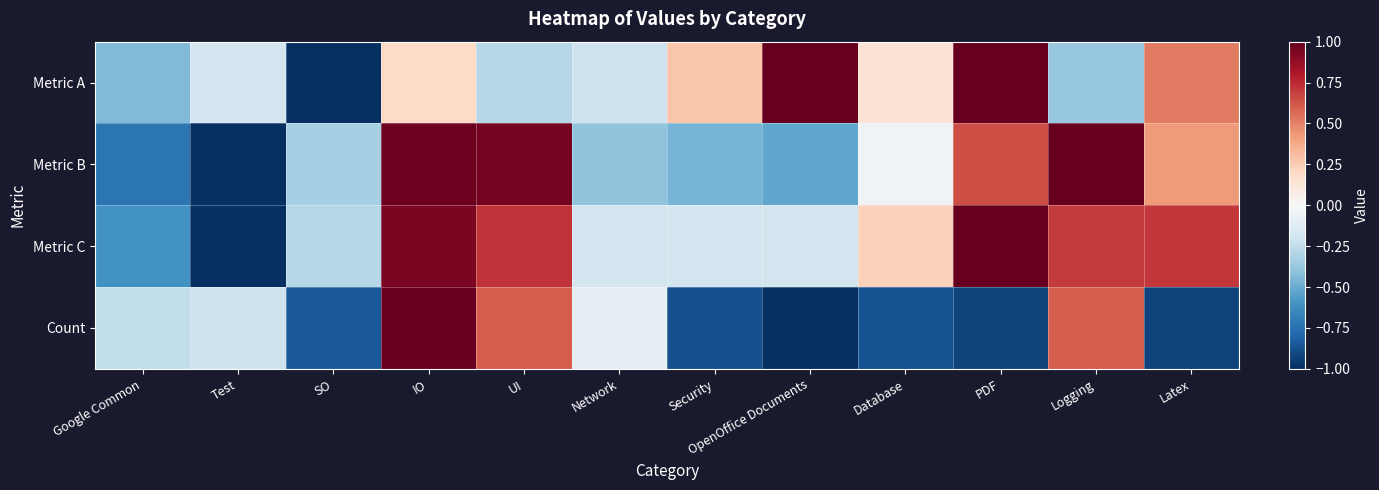

Reading left to right, transcribe all the data shown in this chart.

Metric A: Google Common=-0.4	Test=-0.2	SO=-1.0	IO=0.2	UI=-0.3	Network=-0.2	Security=0.3	OpenOffice Documents=1.0	Database=0.1	PDF=1.0	Logging=-0.4	Latex=0.5
Metric B: Google Common=-0.7	Test=-1.0	SO=-0.3	IO=1.0	UI=1.0	Network=-0.4	Security=-0.5	OpenOffice Documents=-0.5	Database=-0.0	PDF=0.6	Logging=1.0	Latex=0.4
Metric C: Google Common=-0.6	Test=-1.0	SO=-0.3	IO=0.9	UI=0.7	Network=-0.2	Security=-0.2	OpenOffice Documents=-0.2	Database=0.2	PDF=1.0	Logging=0.7	Latex=0.7
Count: Google Common=-0.2	Test=-0.2	SO=-0.8	IO=1.0	UI=0.6	Network=-0.1	Security=-0.9	OpenOffice Documents=-1.0	Database=-0.9	PDF=-0.9	Logging=0.6	Latex=-0.9